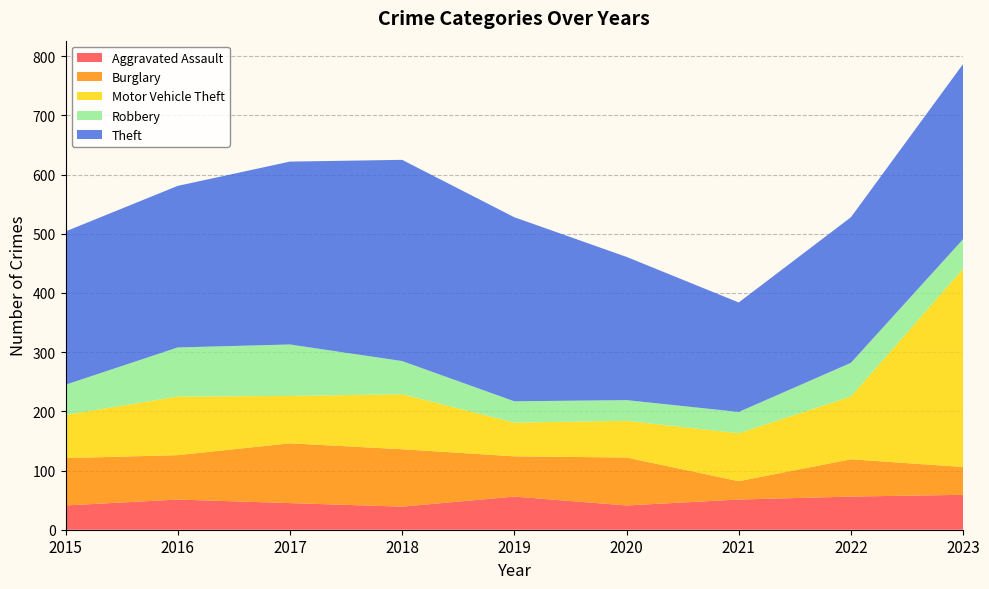

Reading right to left, transcribe all the data shown in this chart.

Aggravated Assault: 2023=59	2022=56	2021=51	2020=41	2019=56	2018=39	2017=45	2016=51	2015=41
Burglary: 2023=47	2022=63	2021=31	2020=81	2019=68	2018=97	2017=101	2016=75	2015=80
Motor Vehicle Theft: 2023=335	2022=106	2021=81	2020=62	2019=57	2018=93	2017=80	2016=99	2015=73
Robbery: 2023=50	2022=57	2021=36	2020=35	2019=36	2018=56	2017=87	2016=83	2015=51
Theft: 2023=296	2022=246	2021=185	2020=242	2019=311	2018=340	2017=309	2016=273	2015=259